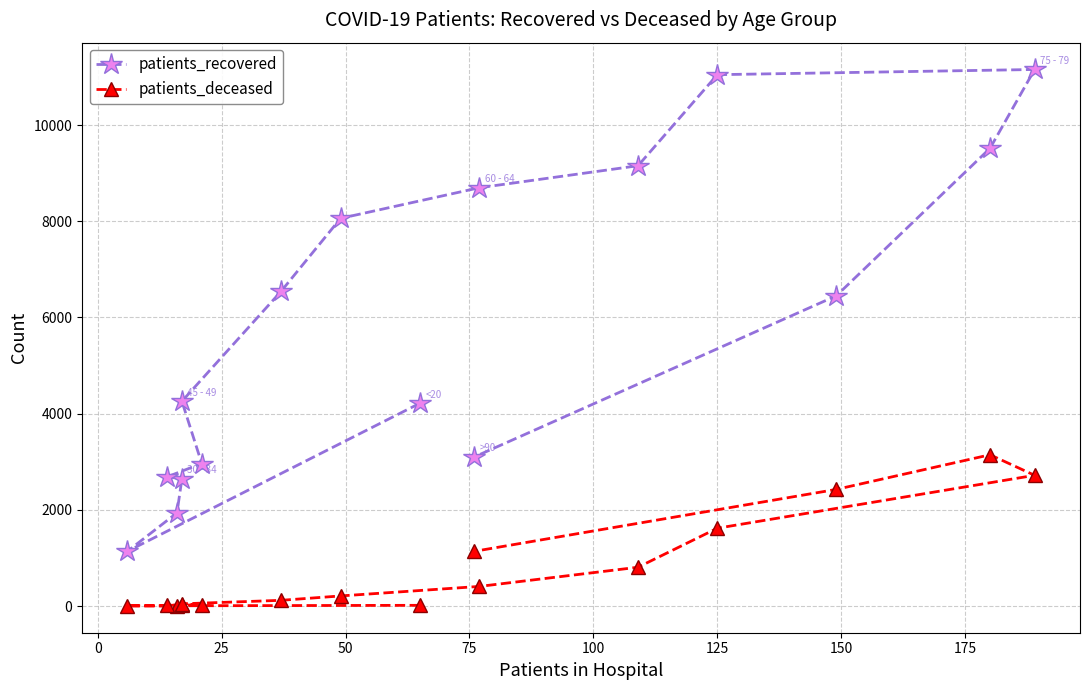

Rank the series by their maximum value, from highest to lowest.

patients_recovered, patients_deceased